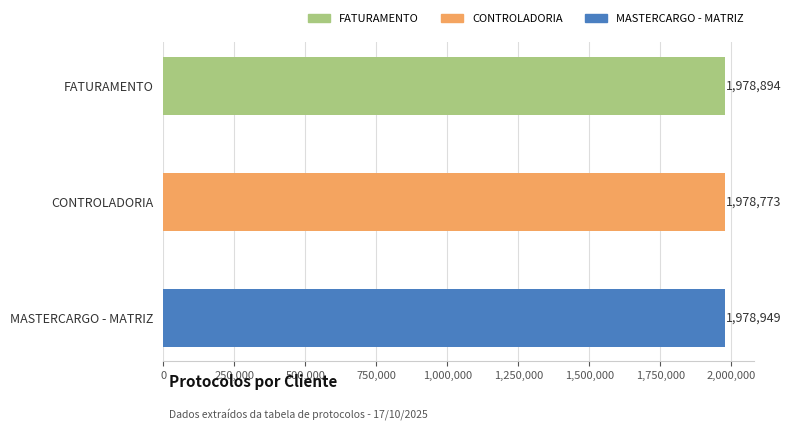

Approximately how many times larger is the value at MASTERCARGO - MATRIZ compared to FATURAMENTO?

1.0